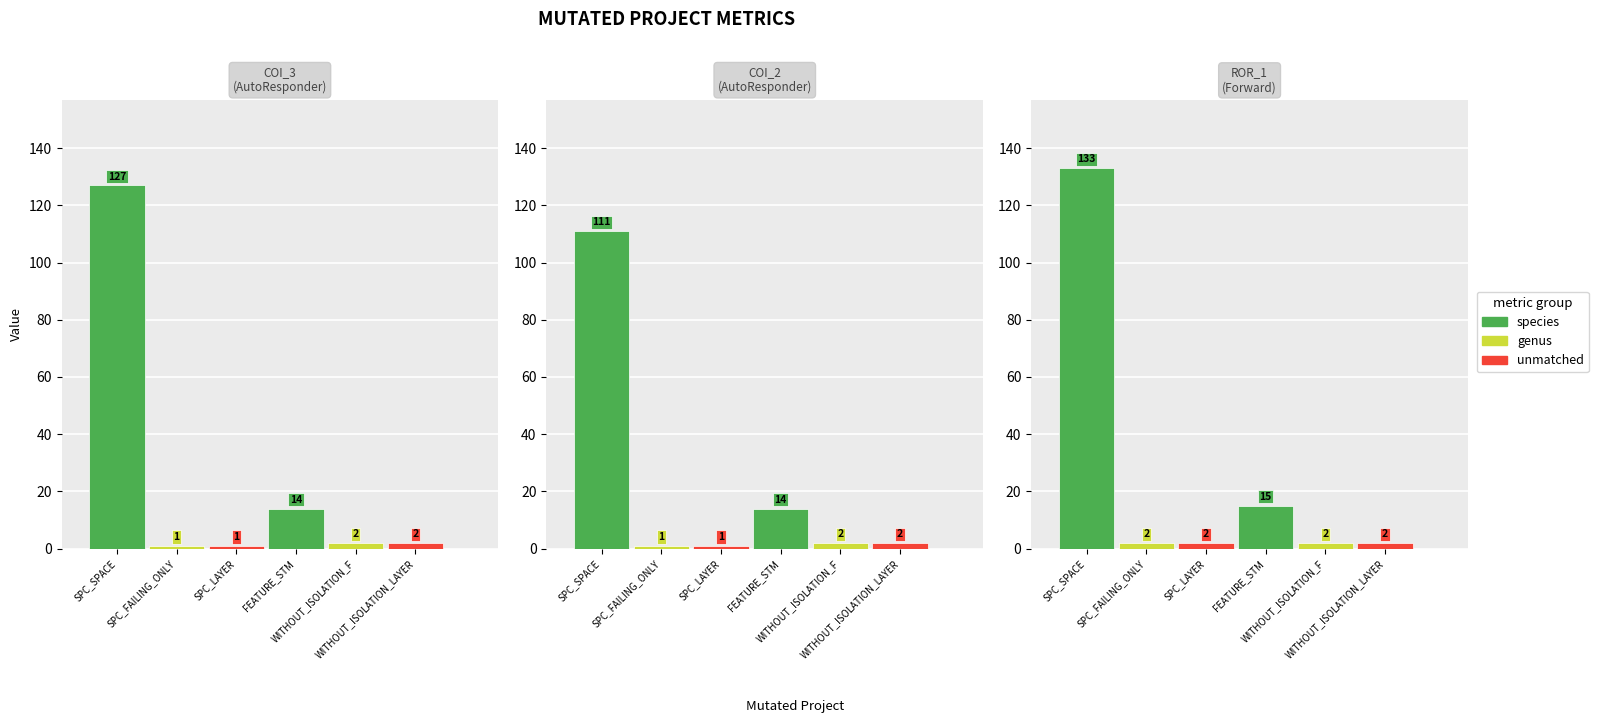

List the labels in order of SPC_SPACE value, largest first.

Forward.EmailSystem.Client.ROR_1, AutoResponder.EmailSystem.Client.COI_3, AutoResponder.EmailSystem.Client.COI_2